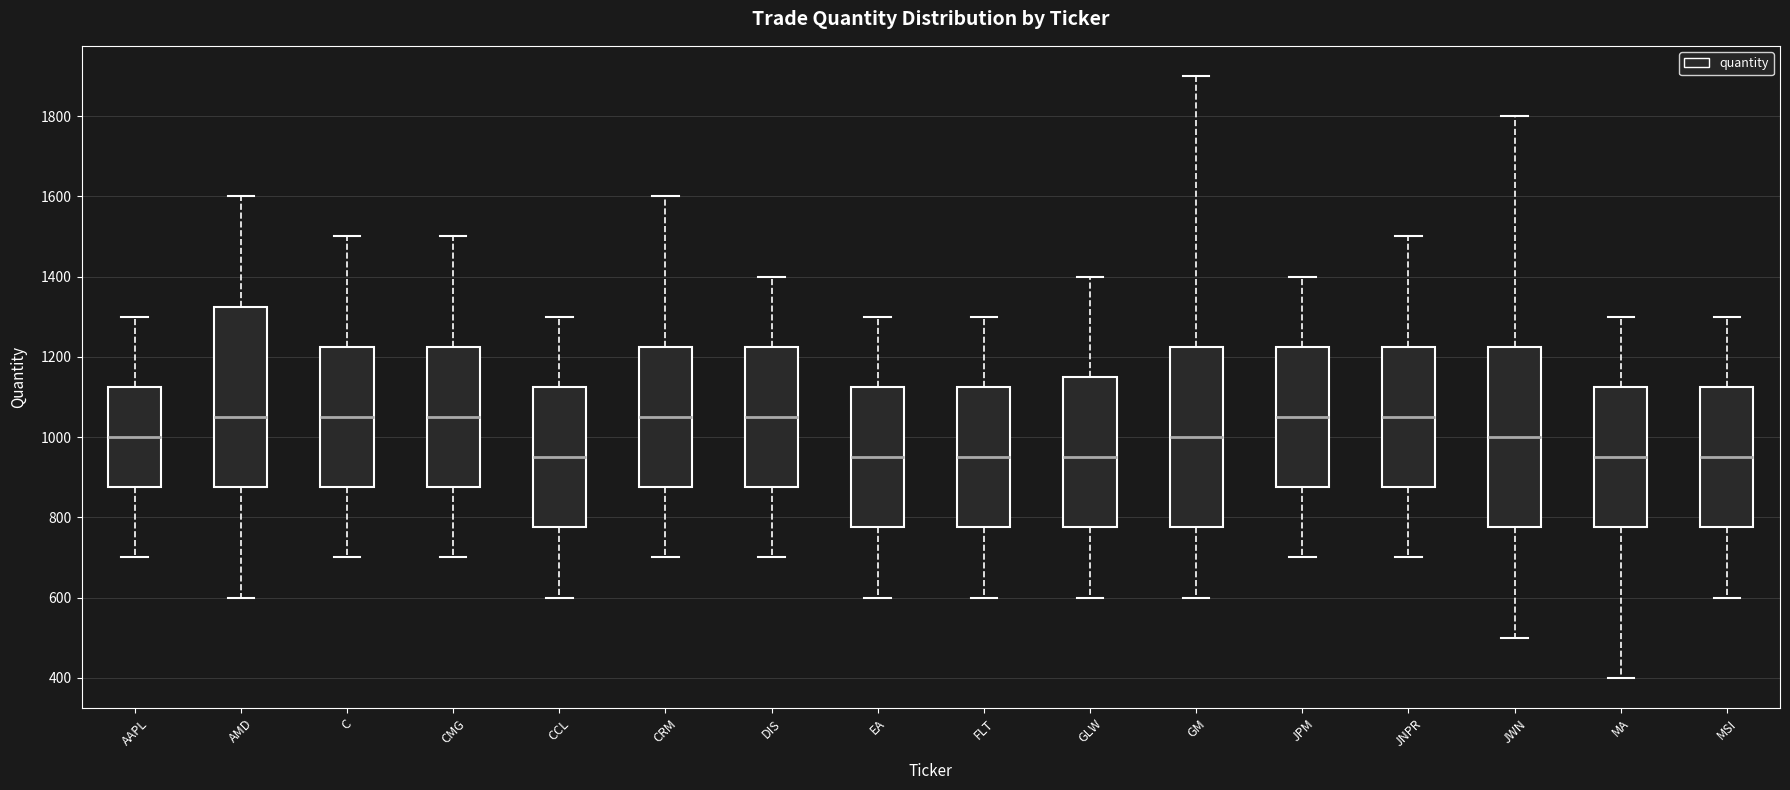

Reading left to right, read every box against the y-axis: the position of its median line, the range the box covers, and the ends of its whiskers. The values are not printed on the chart, so give them approximately, as read against the axis.

AAPL: median 1000, box 880 to 1120, whiskers 700 to 1300
AMD: median 1060, box 880 to 1320, whiskers 600 to 1600
C: median 1060, box 880 to 1220, whiskers 700 to 1500
CMG: median 1060, box 880 to 1220, whiskers 700 to 1500
CCL: median 960, box 780 to 1120, whiskers 600 to 1300
CRM: median 1060, box 880 to 1220, whiskers 700 to 1600
DIS: median 1060, box 880 to 1220, whiskers 700 to 1400
EA: median 960, box 780 to 1120, whiskers 600 to 1300
FLT: median 960, box 780 to 1120, whiskers 600 to 1300
GLW: median 960, box 780 to 1160, whiskers 600 to 1400
GM: median 1000, box 780 to 1220, whiskers 600 to 1900
JPM: median 1060, box 880 to 1220, whiskers 700 to 1400
JNPR: median 1060, box 880 to 1220, whiskers 700 to 1500
JWN: median 1000, box 780 to 1220, whiskers 500 to 1800
MA: median 960, box 780 to 1120, whiskers 400 to 1300
MSI: median 960, box 780 to 1120, whiskers 600 to 1300